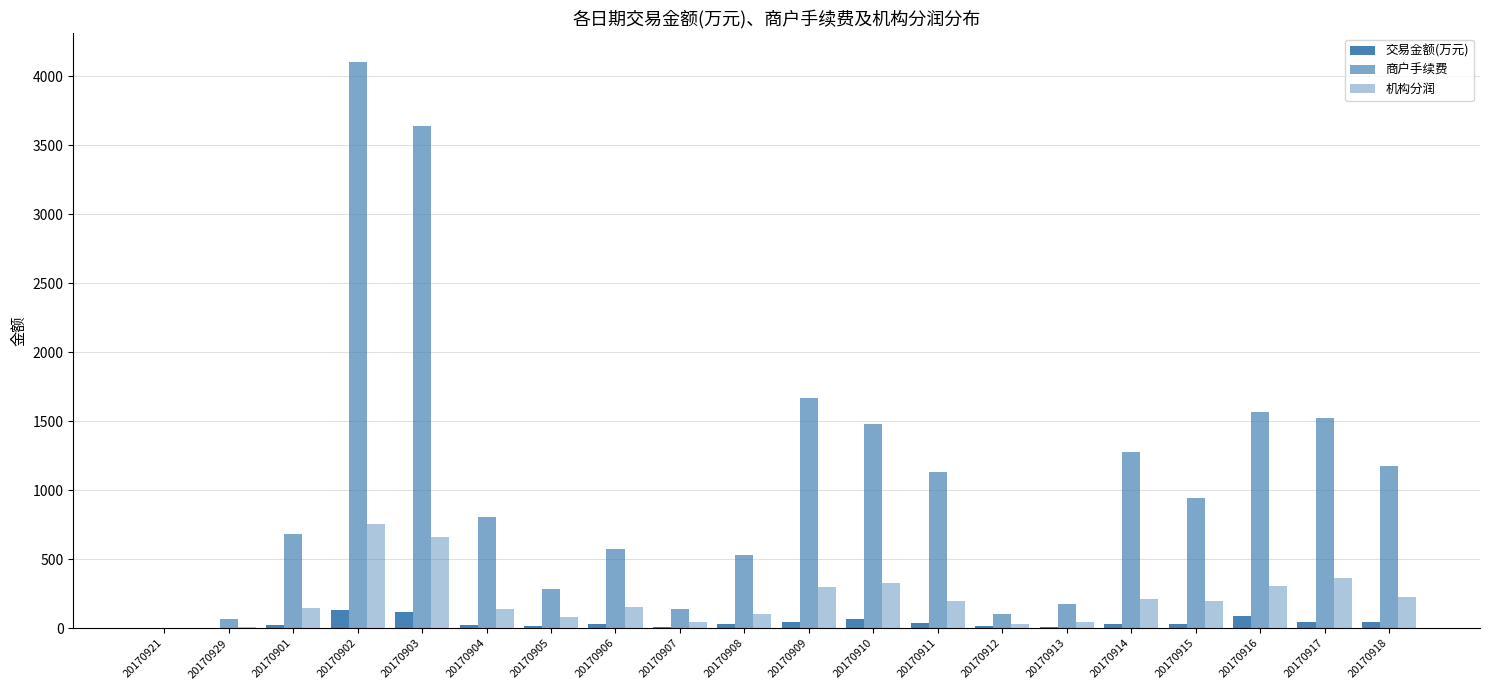

Rank the series at 20170913 from lowest to highest value.

交易金额(万元), 机构分润, 商户手续费